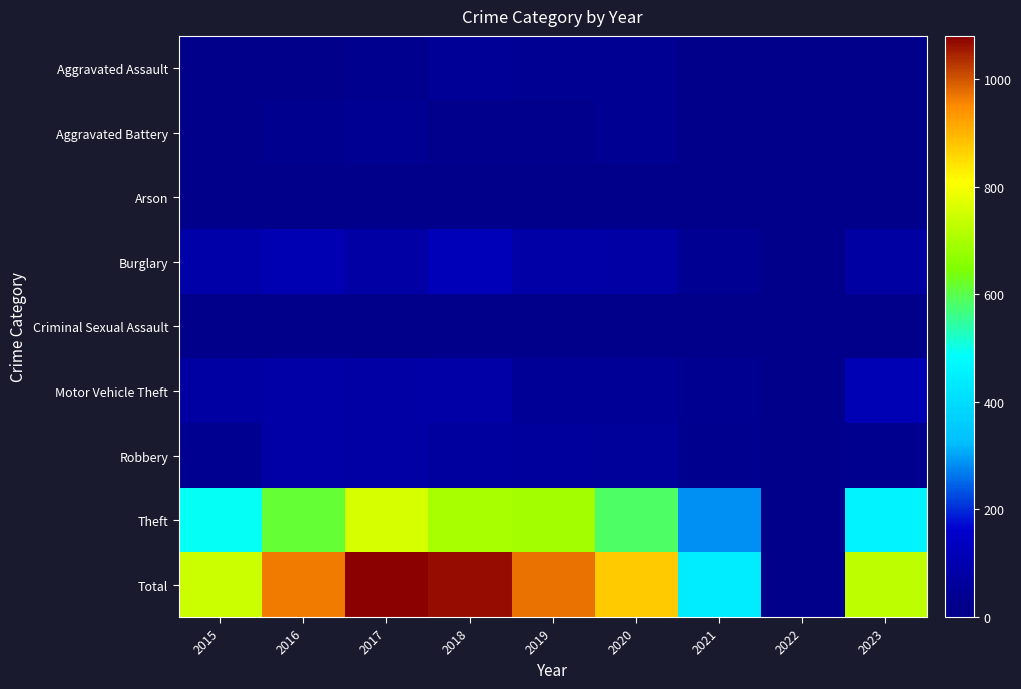

What is the total value across all series at 2022?

26